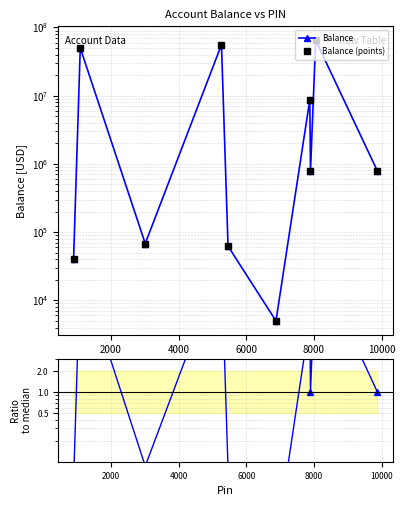

How many data points does each series have?

10